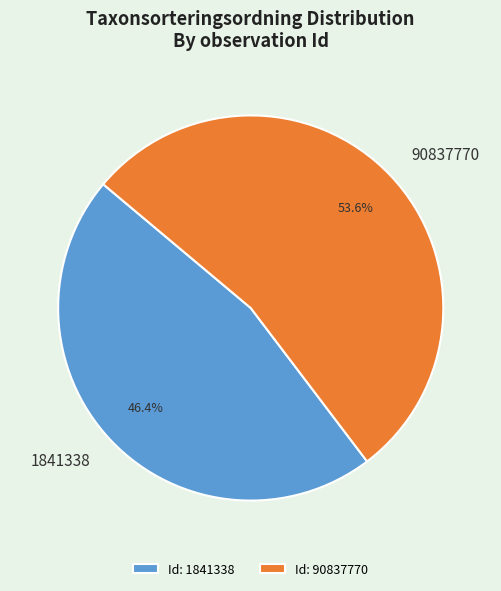

What is the largest slice in the pie chart?

90837770